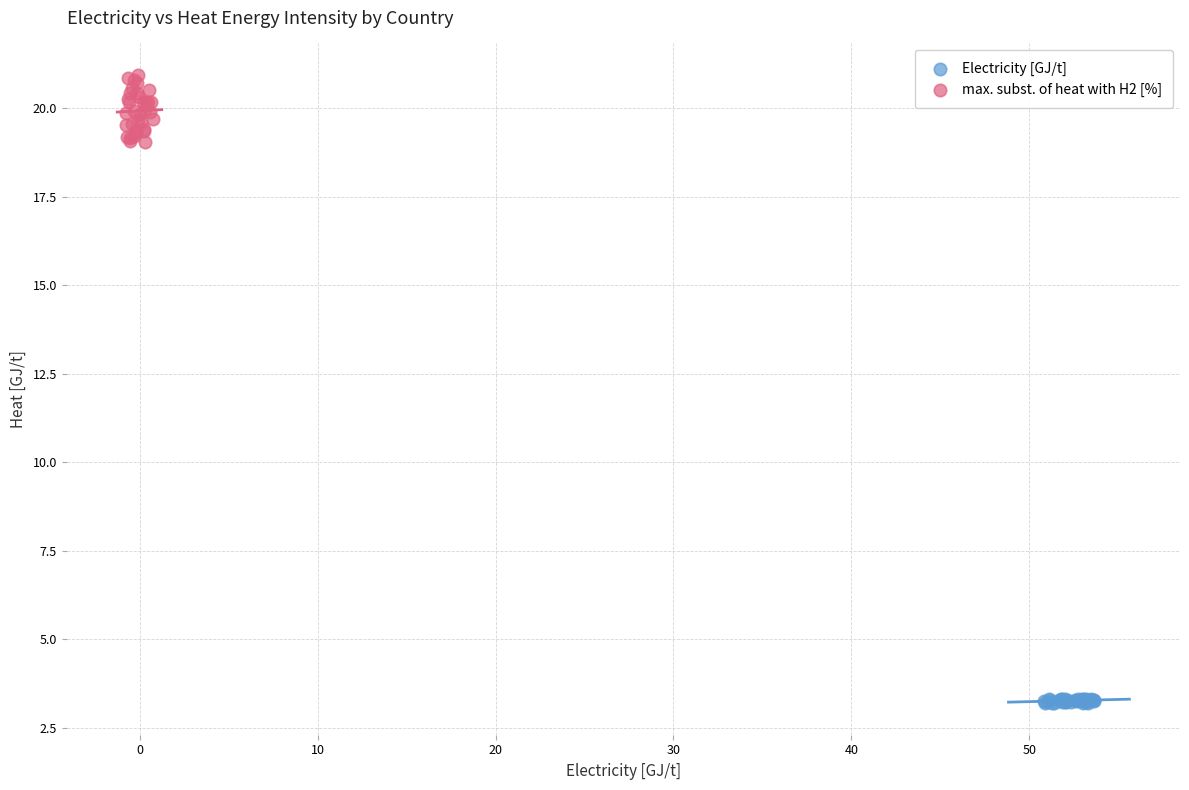

Which series contains the lowest Y value?

Electricity [GJ/t]